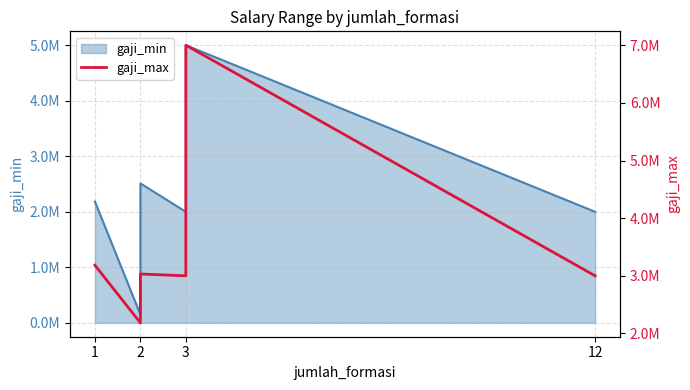

At which category does the data reach its first local peak?

3